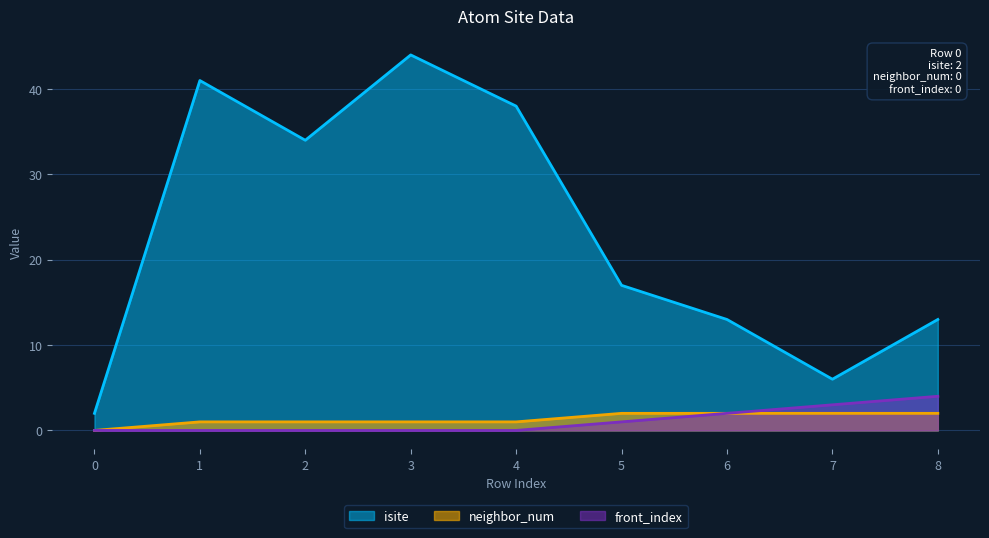

What is the value of the isite point at the 6th from the left?

17